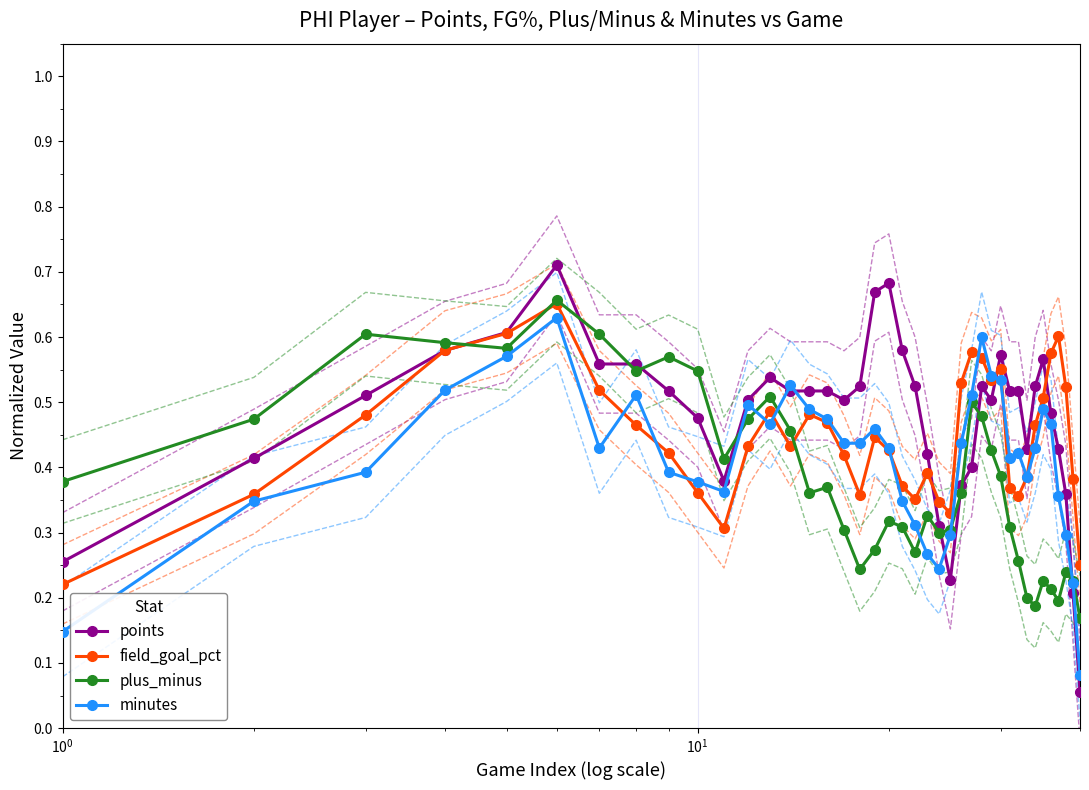

What is the maximum value shown in the chart?

0.7